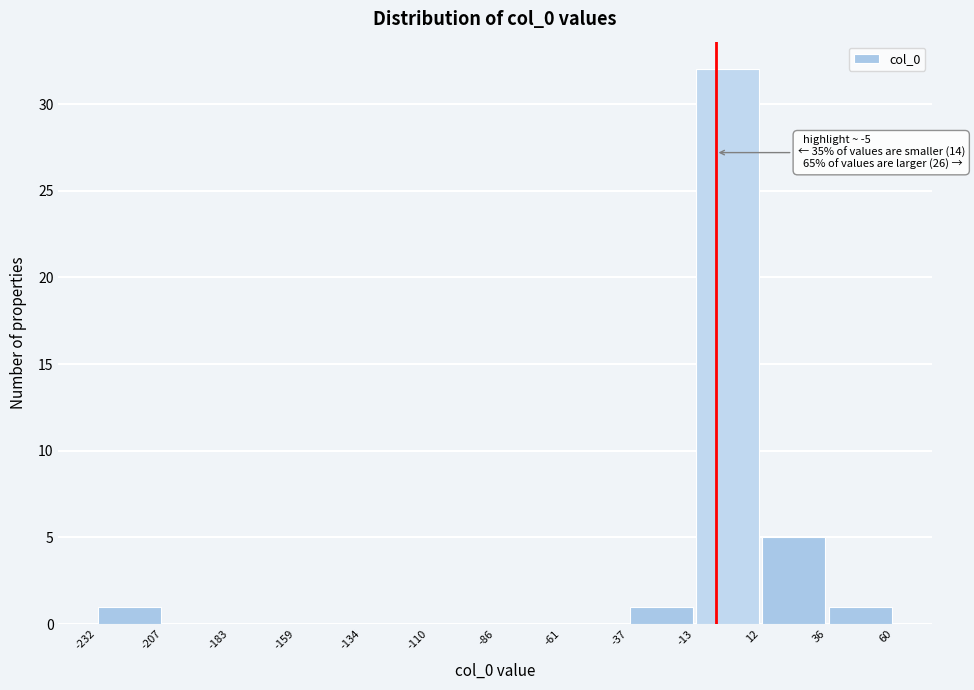

Over which range of the x-axis is the bar tallest?

-13 to 12